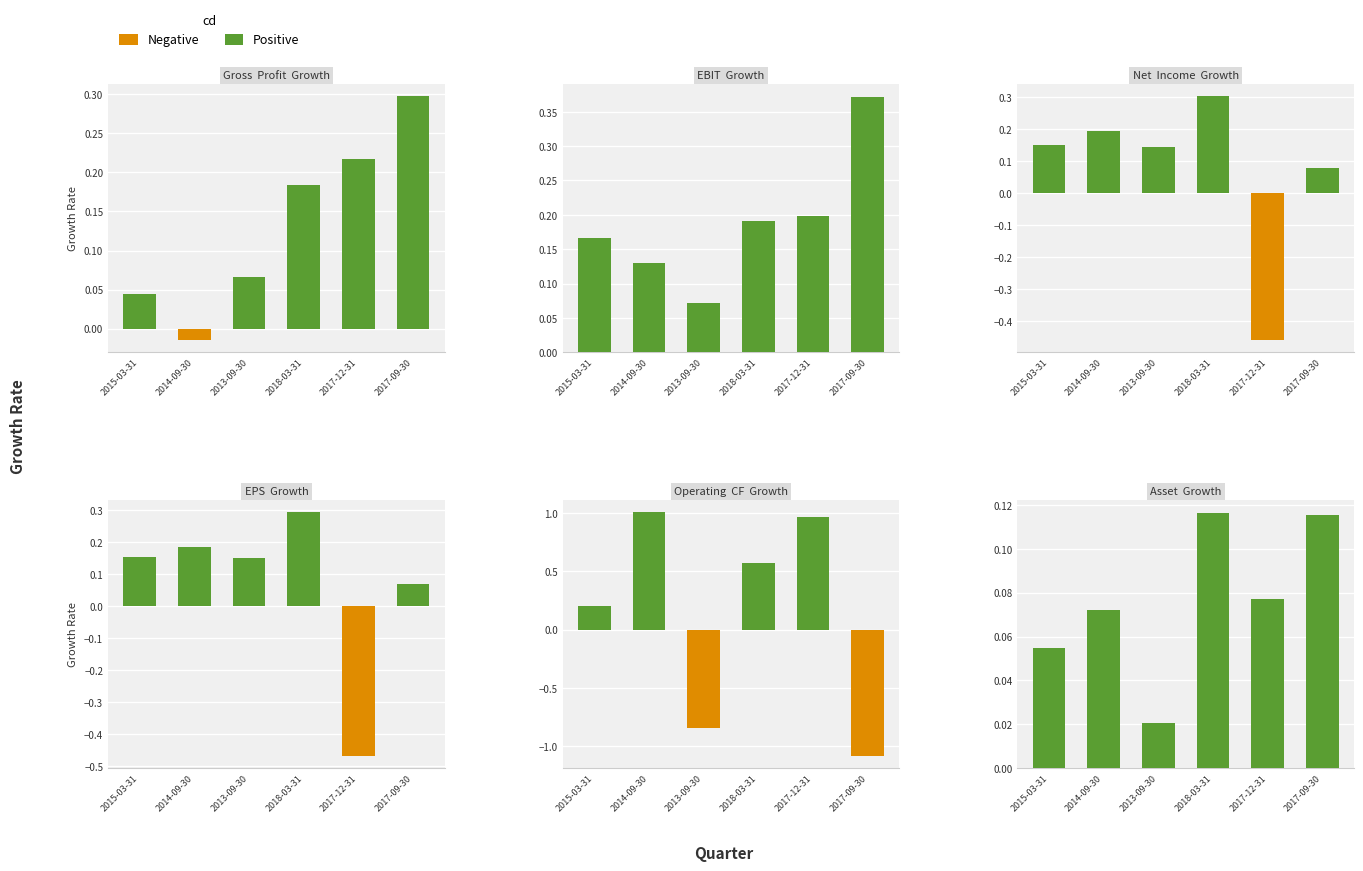

Which series has the widest spread of values?

Operating CF Growth